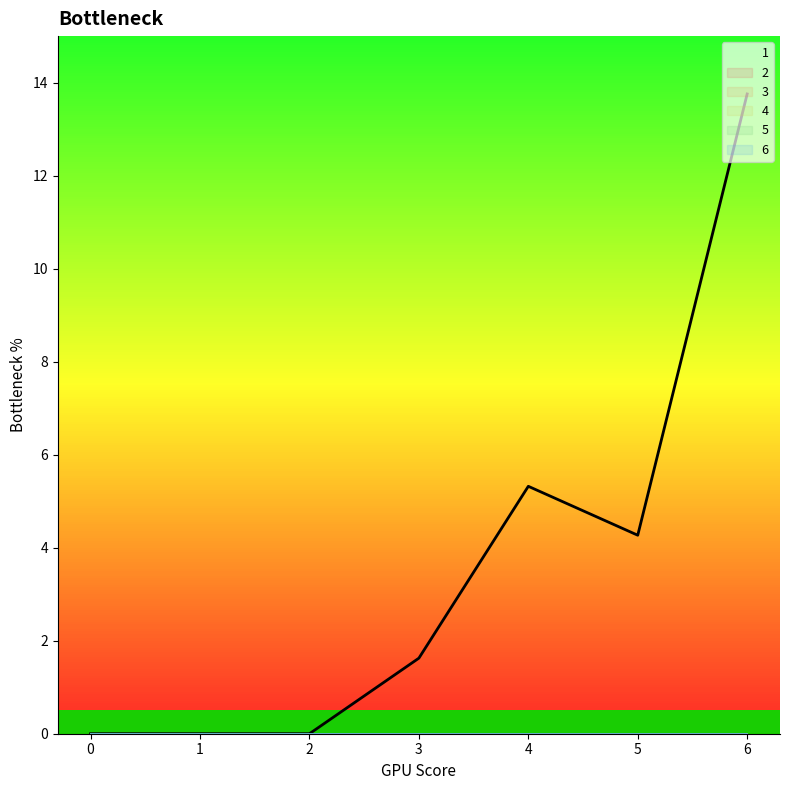

True or false: 2 has more than 2 points higher than both neighbors.

False